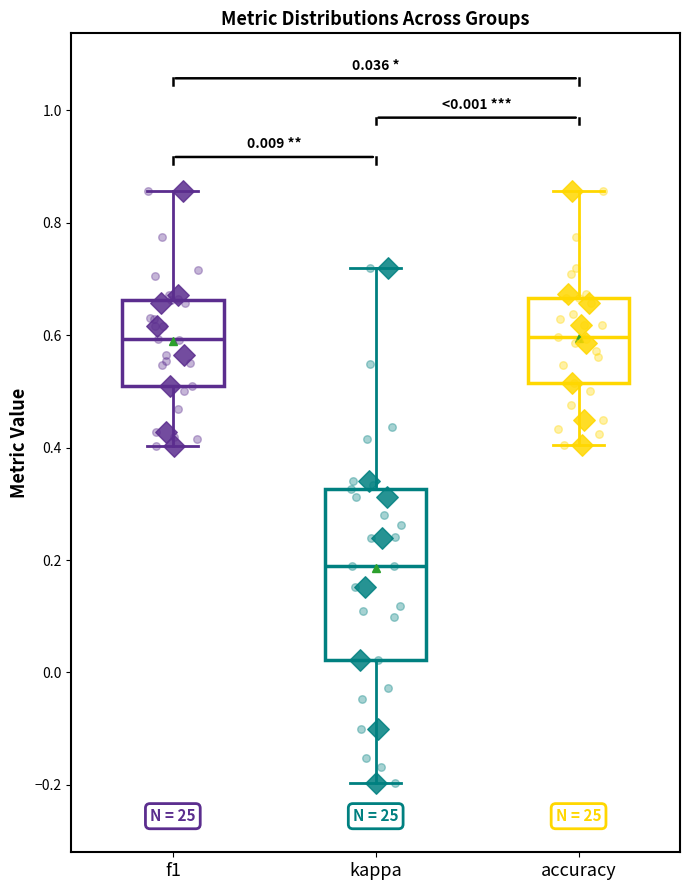

Which box is the tallest, from its lower edge to its upper edge?

kappa